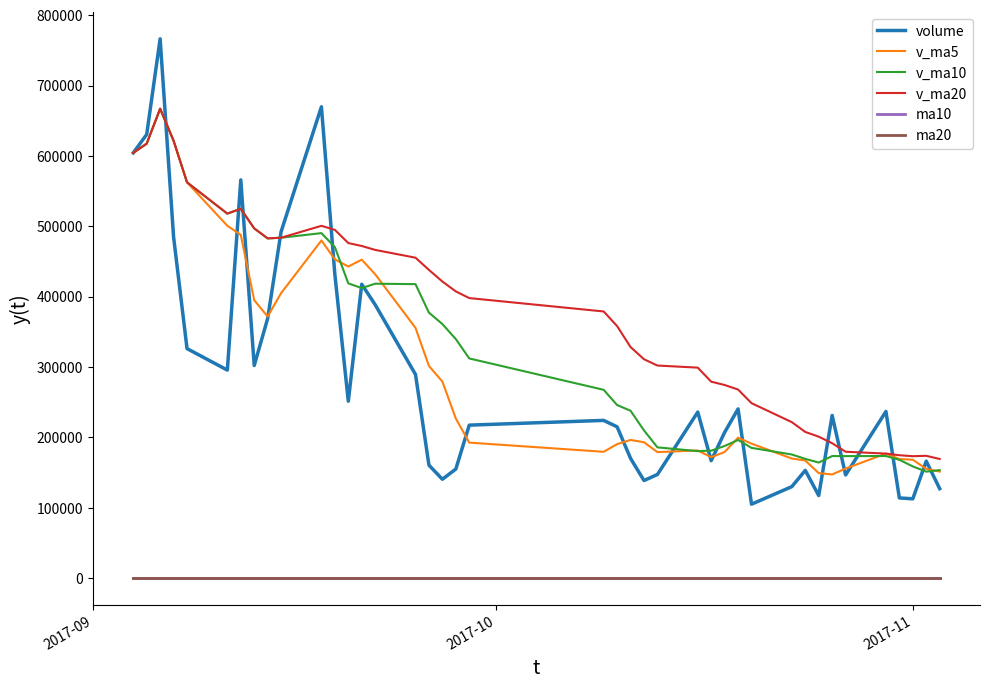

What are all the series names shown in the legend?

volume, v_ma5, v_ma10, v_ma20, ma10, ma20